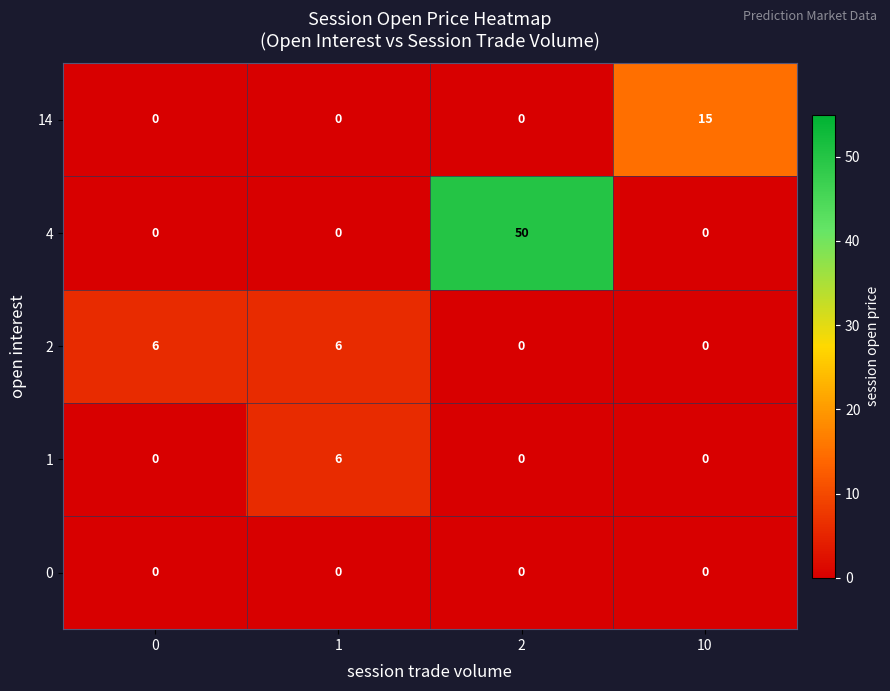

Reading right to left, what are all the values shown in this chart?

14: 15	0	0	0
4: 0	50	0	0
2: 0	0	6	6
1: 0	0	6	0
0: 0	0	0	0